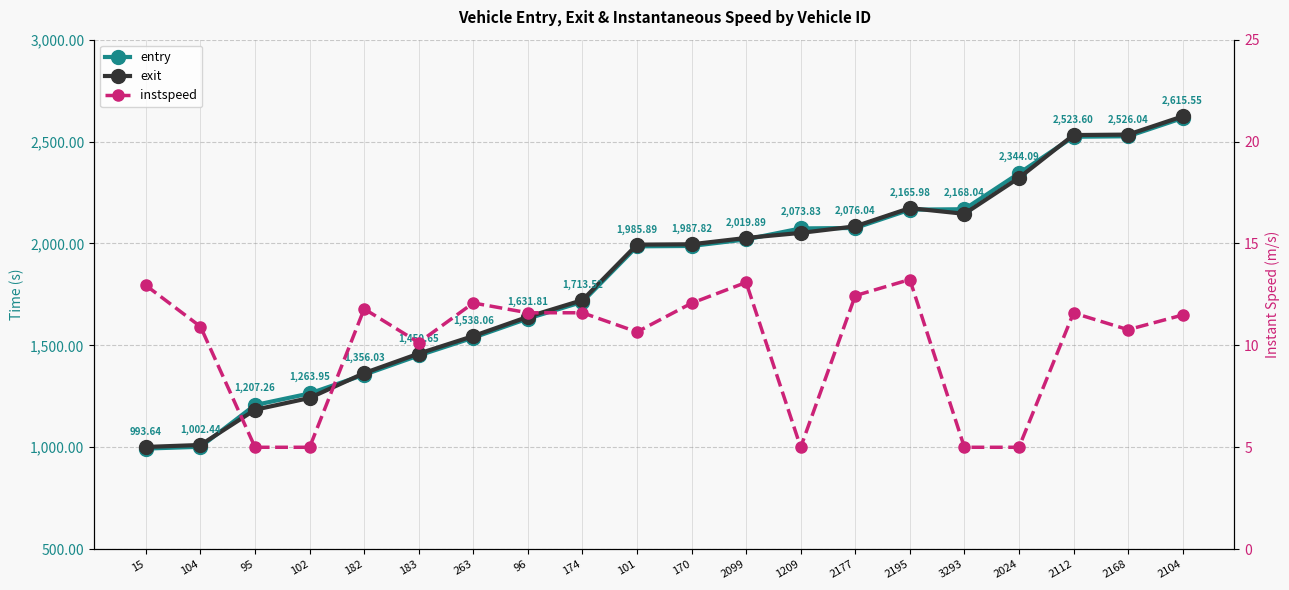

True or false: exit has more than 2 interior local peaks.

False